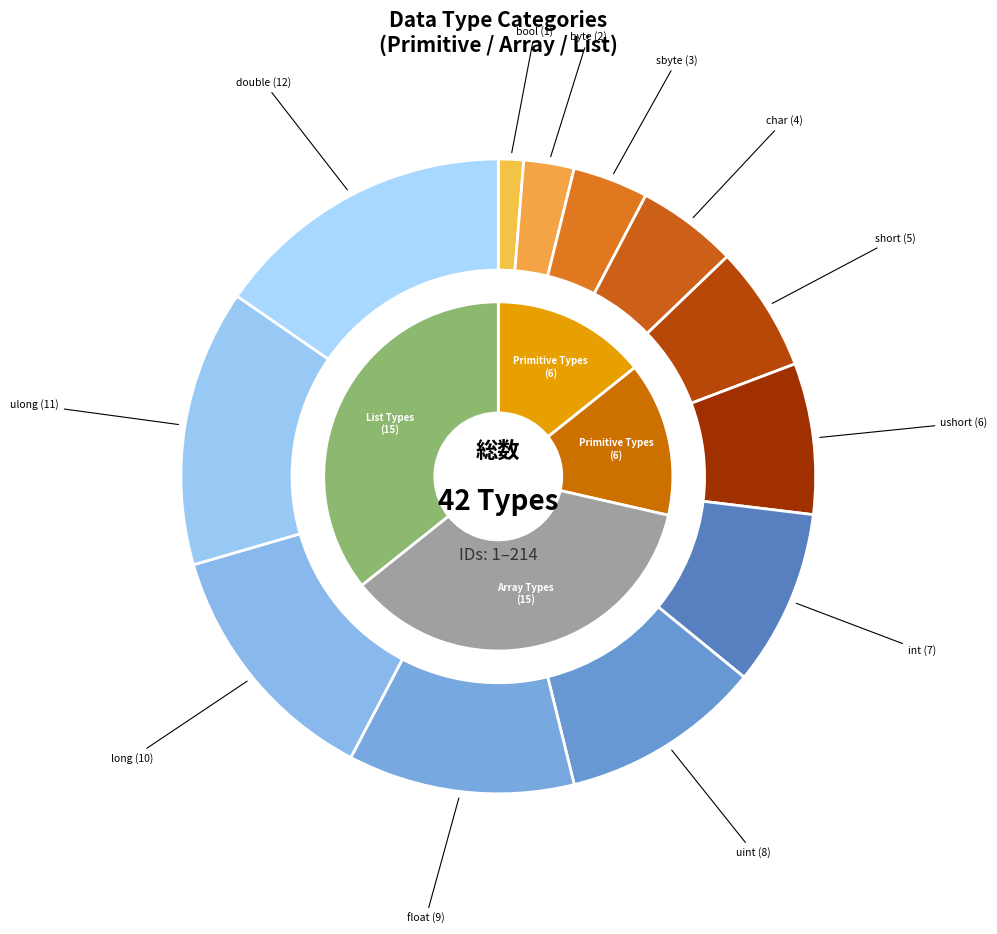

To the nearest percent, what is the difference between the byte and char slice percentages?

3%